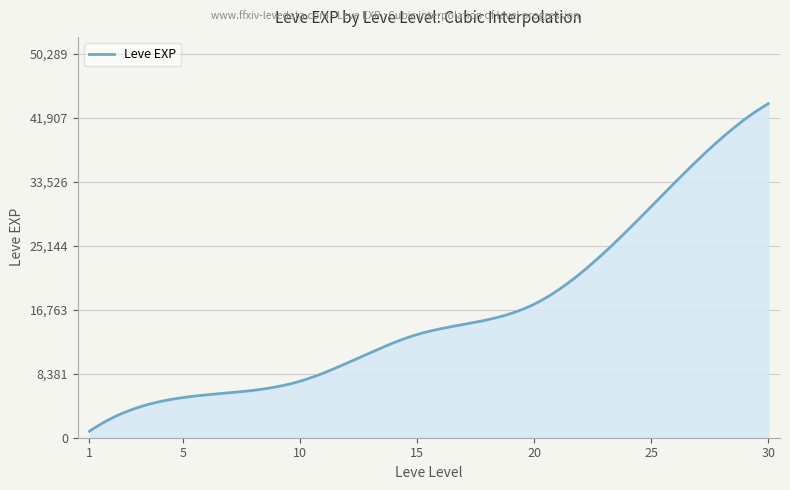

What is the difference between the maximum and minimum values?

42876.7